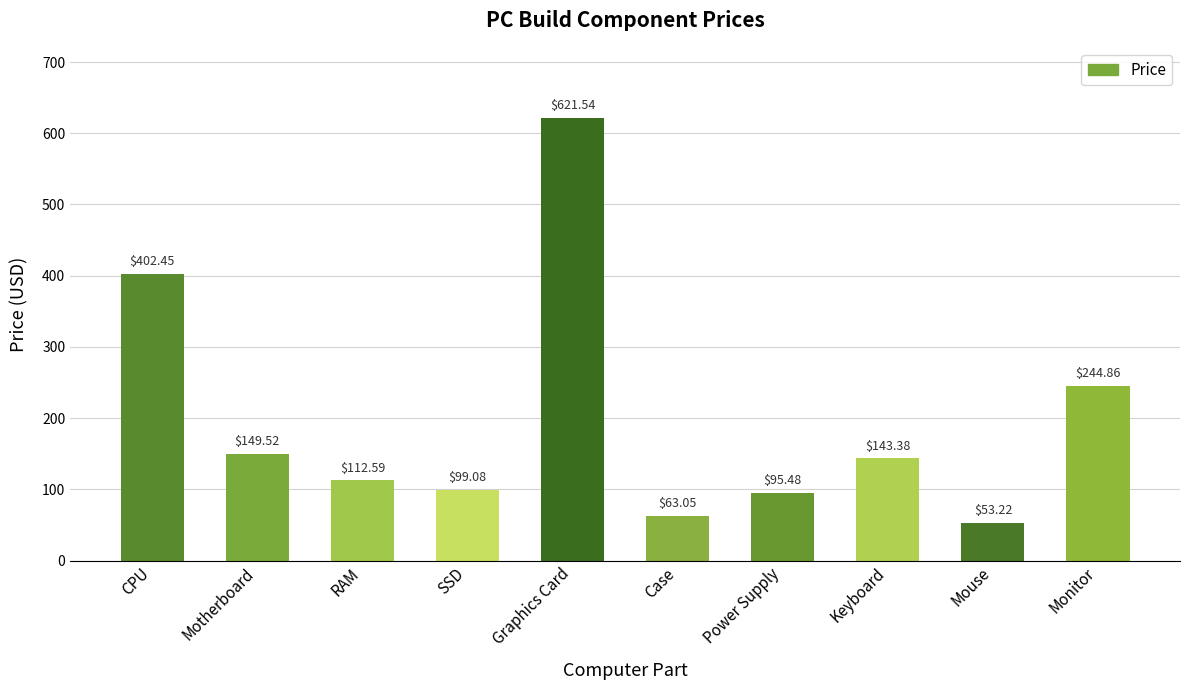

List the labels in order of value, smallest first.

Mouse, Case, Power Supply, SSD, RAM, Keyboard, Motherboard, Monitor, CPU, Graphics Card